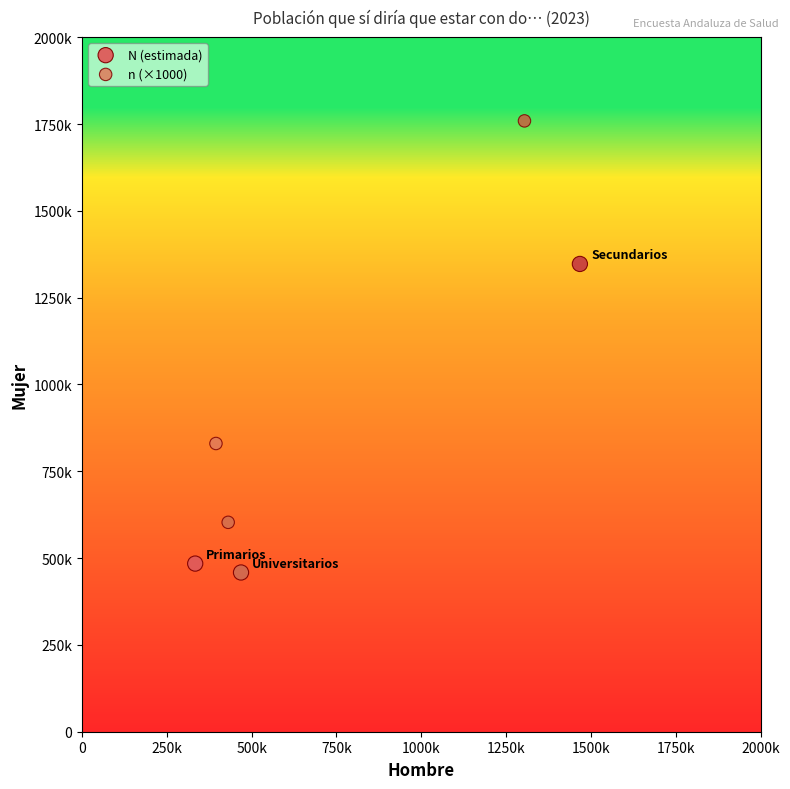

What are all the series names shown in the legend?

N (estimada), n (×1000)